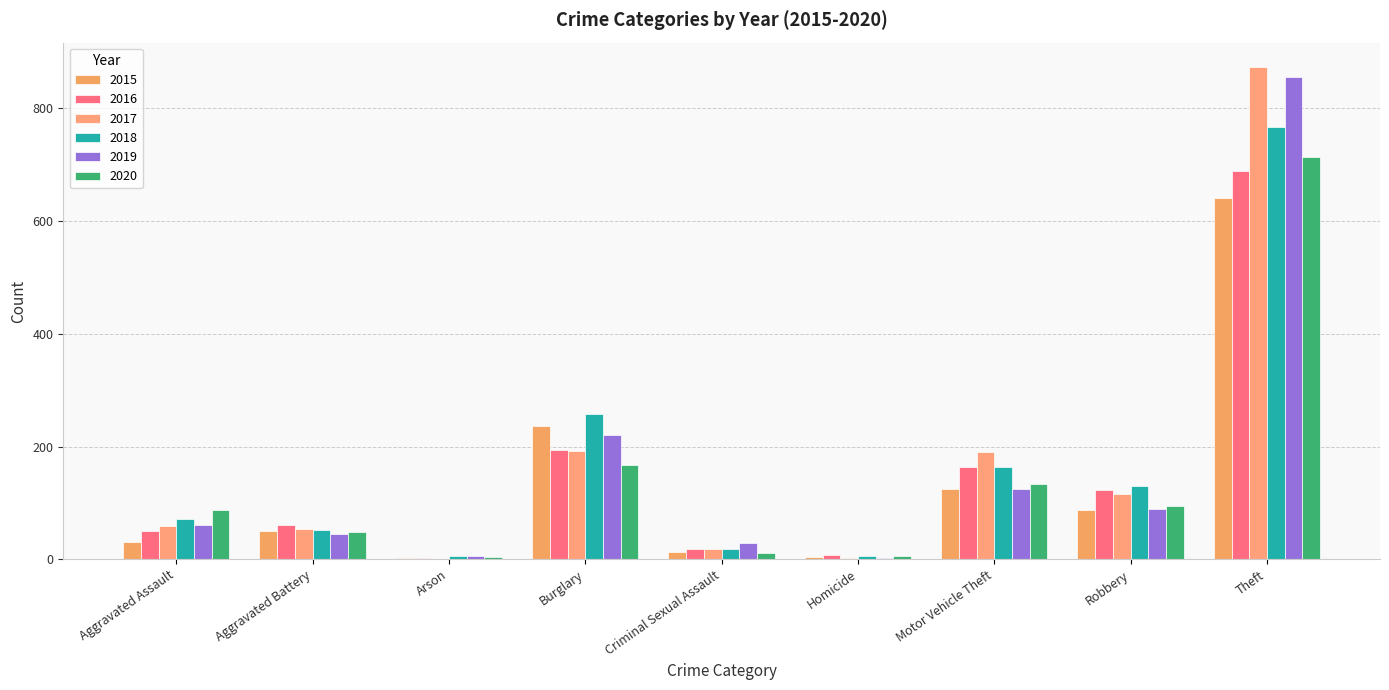

How many distinct data groups are displayed?

6